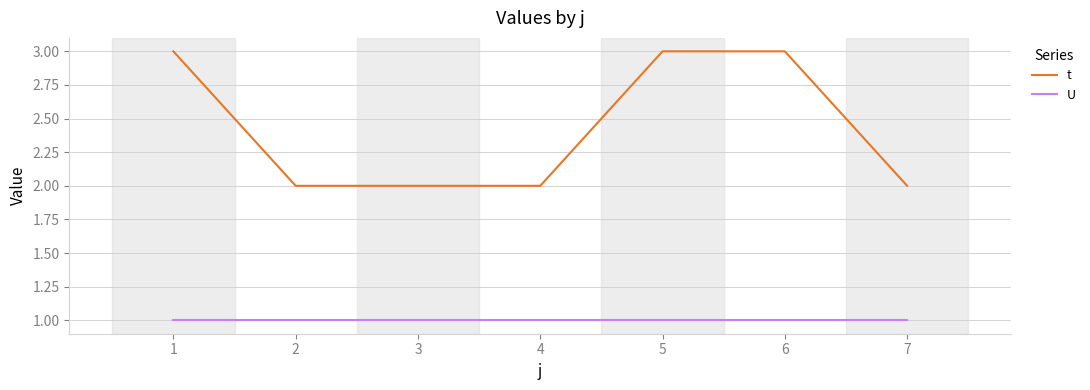

What is the difference between the highest and lowest values at 3?

1